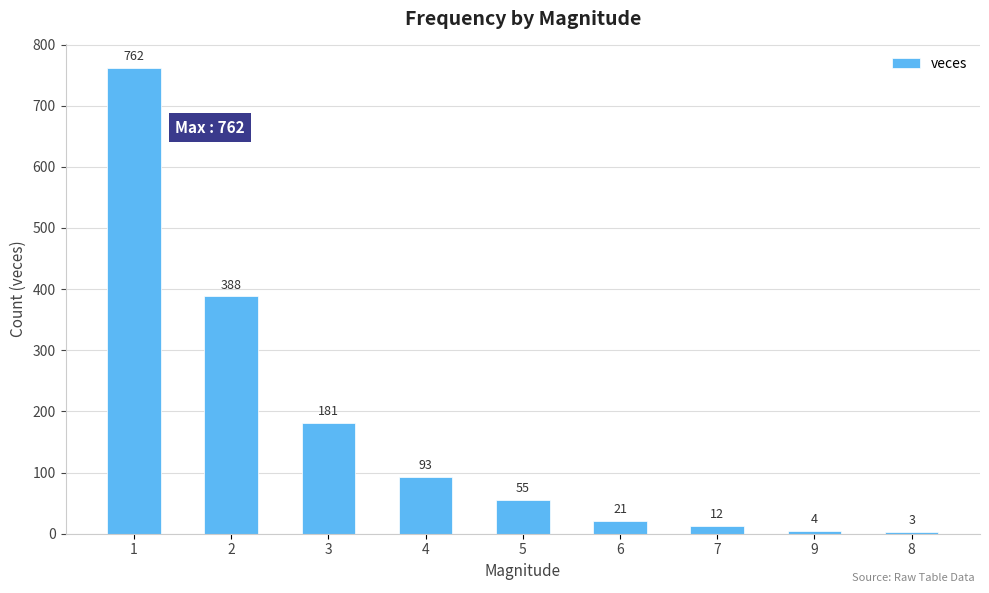

What is the difference between the maximum and minimum values?

759